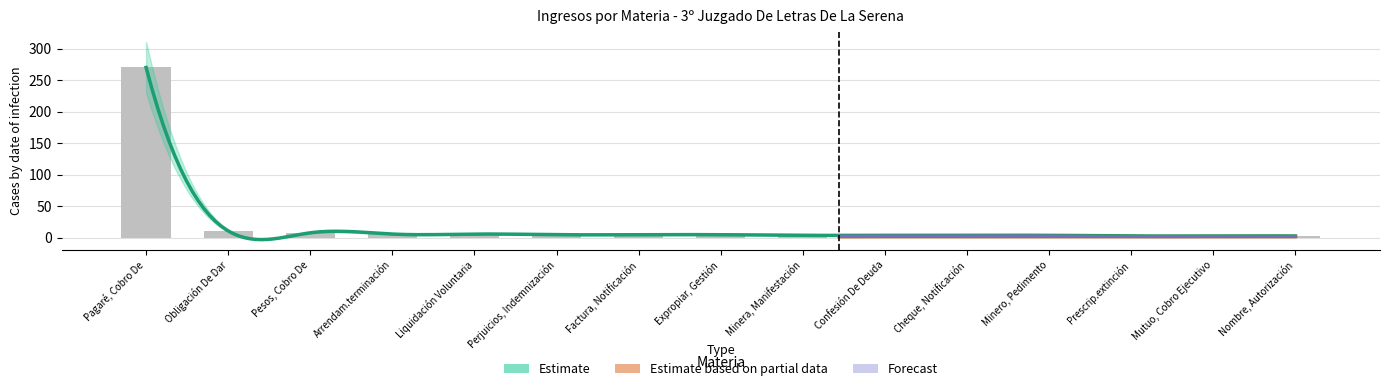

Rank the series at Minero, Pedimento from highest to lowest value.

Estimate, Forecast, Estimate based on partial data